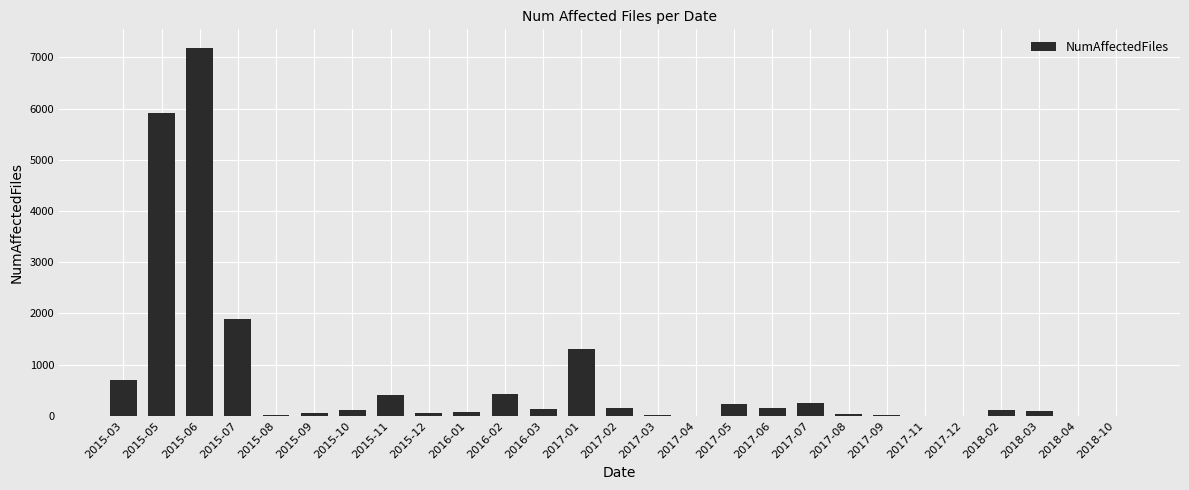

What is the ratio of the value at 2017-05 to the value at 2017-06?

1.5